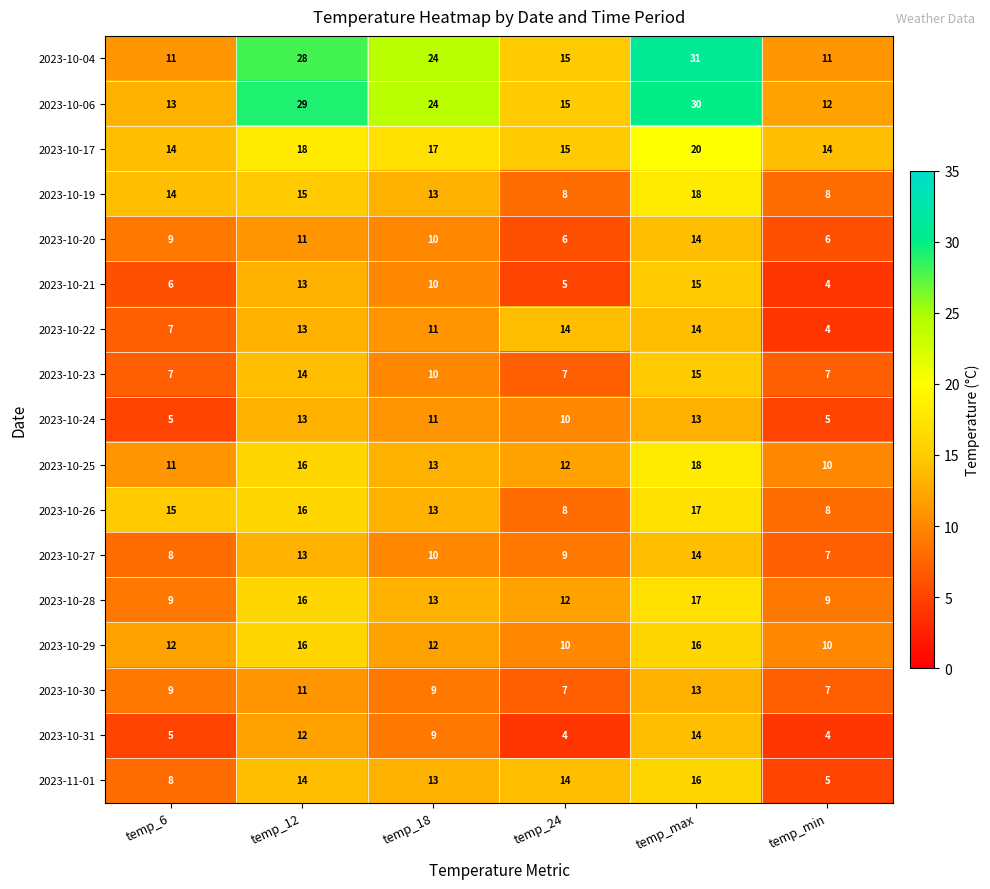

At which label is 2023-10-22 closest to 9?

temp_6